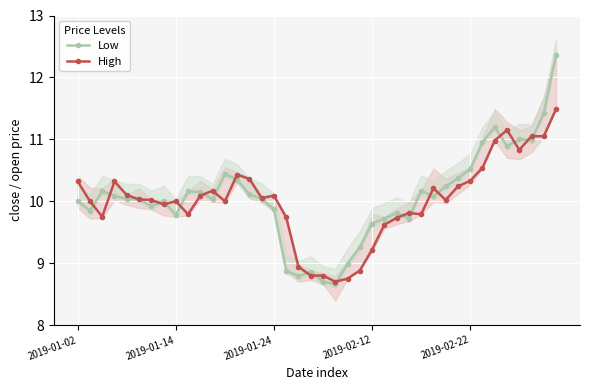

What is the average value of the High series?

10.0